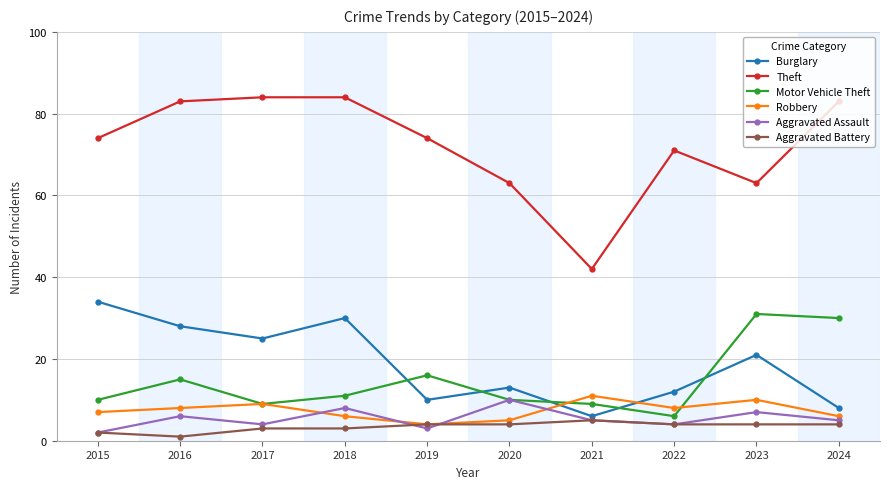

Reading left to right, what are all the values shown in this chart?

Burglary: 34	28	25	30	10	13	6	12	21	8
Theft: 74	83	84	84	74	63	42	71	63	83
Motor Vehicle Theft: 10	15	9	11	16	10	9	6	31	30
Robbery: 7	8	9	6	4	5	11	8	10	6
Aggravated Assault: 2	6	4	8	3	10	5	4	7	5
Aggravated Battery: 2	1	3	3	4	4	5	4	4	4